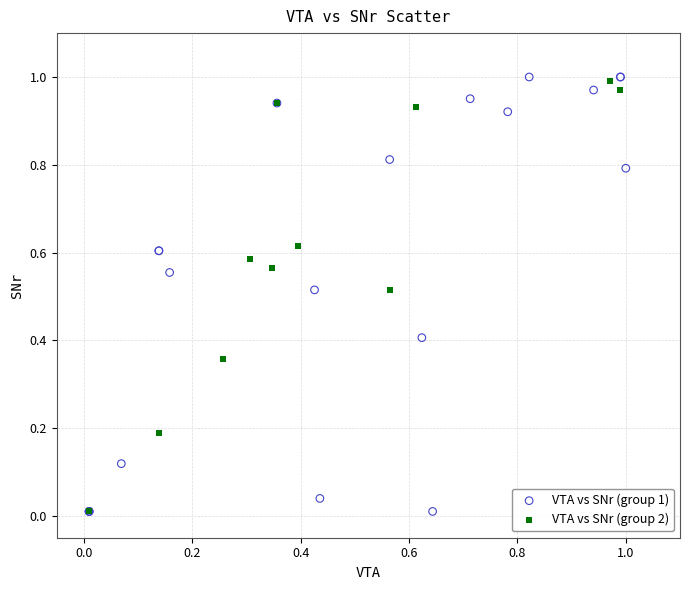

What are all the series names shown in the legend?

VTA vs SNr (group 1), VTA vs SNr (group 2)